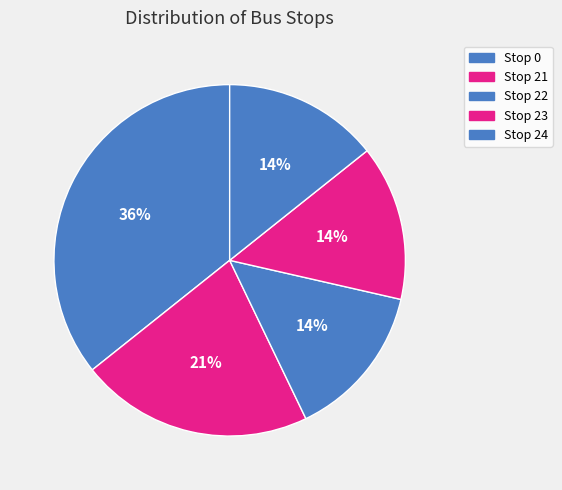

To the nearest percent, what is the difference between the Stop 22 and Stop 21 slice percentages?

7%